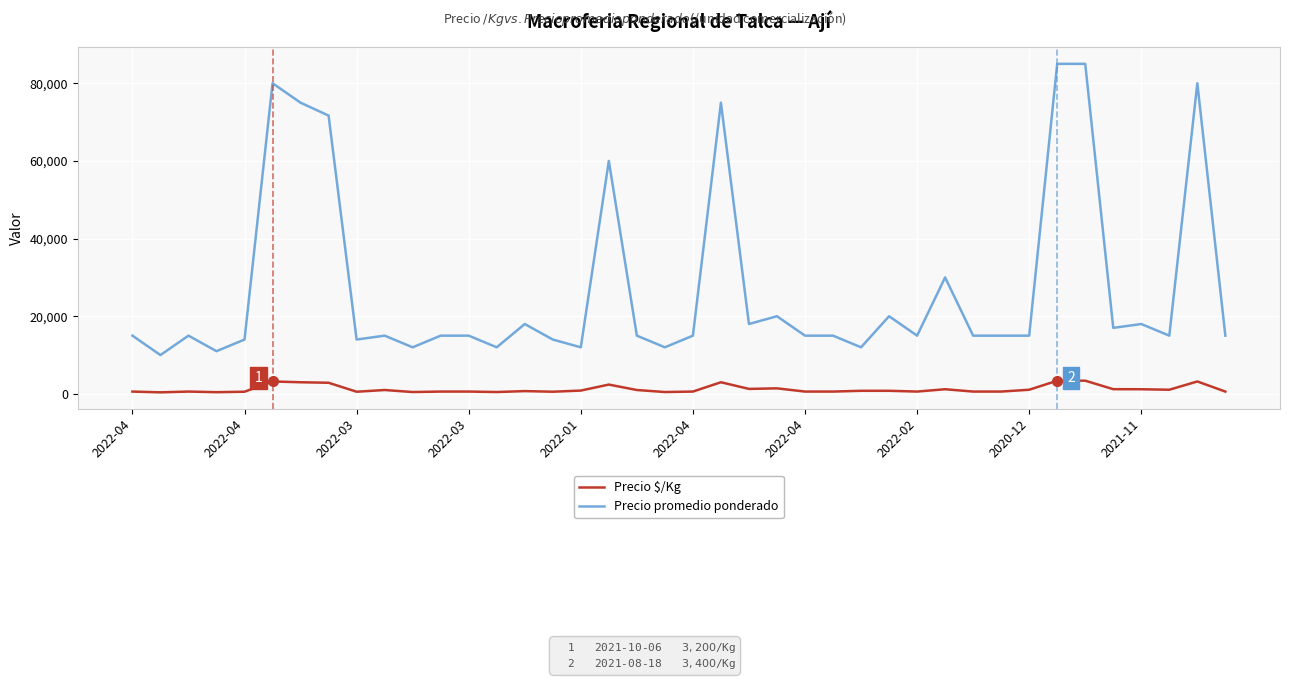

Which series has the widest spread of values?

Precio promedio ponderado